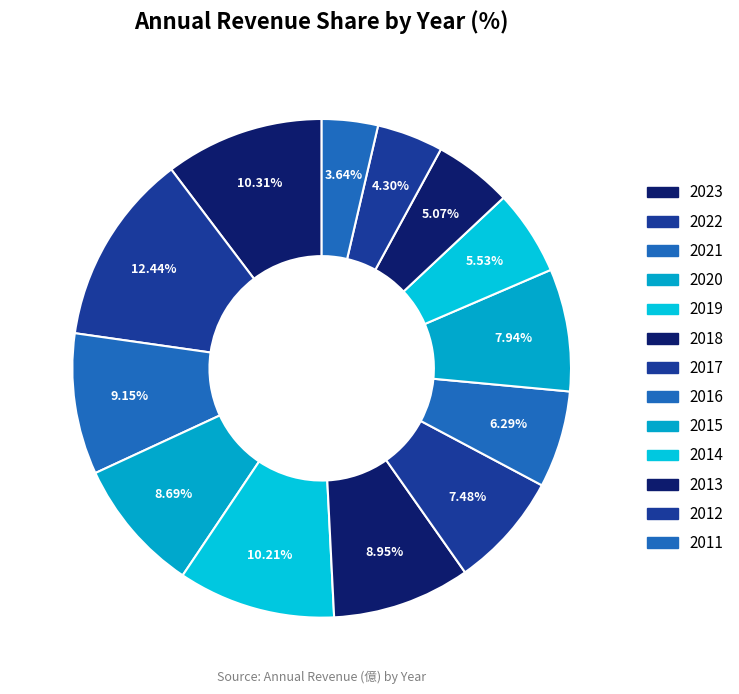

What portion of the pie excludes 2023?

89.7%